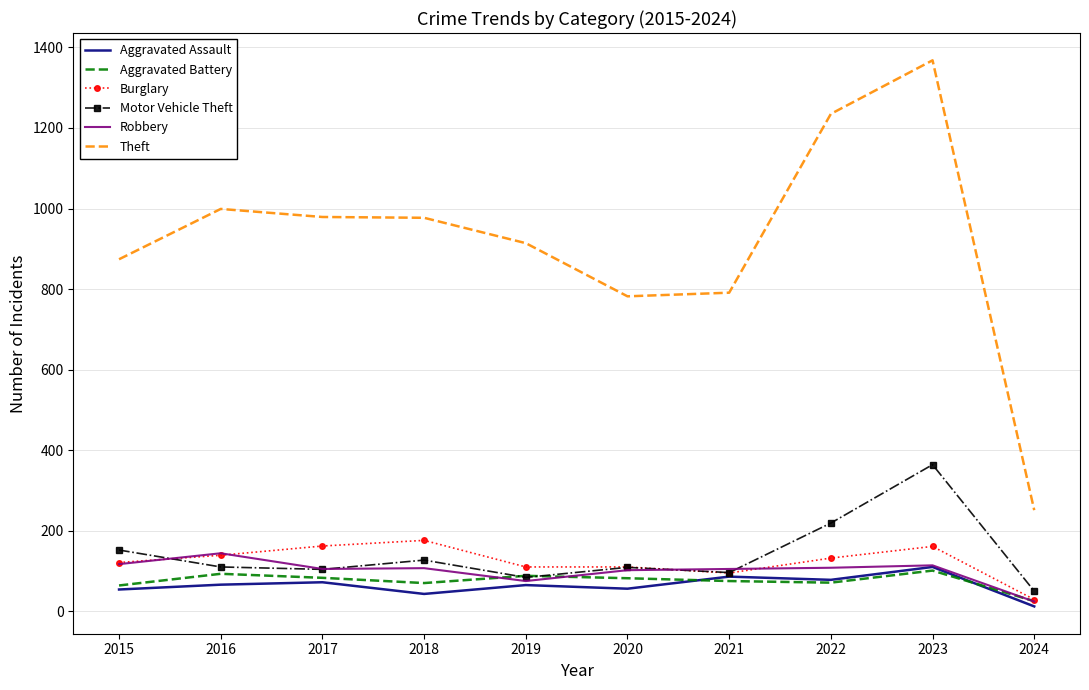

What is the difference between the maximum and second lowest values in the Robbery series?

69